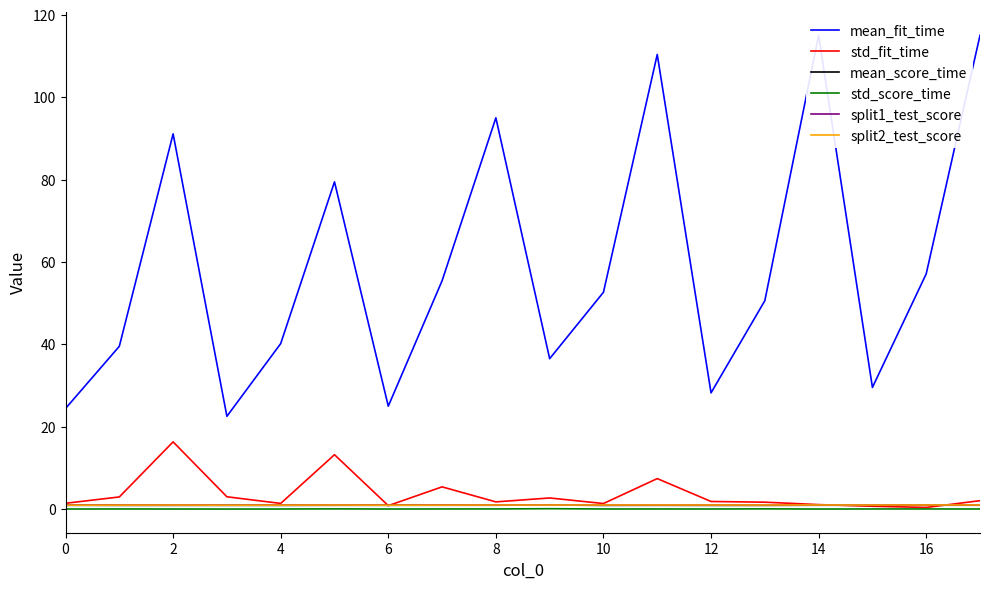

What is the maximum value for mean_fit_time?

115.0